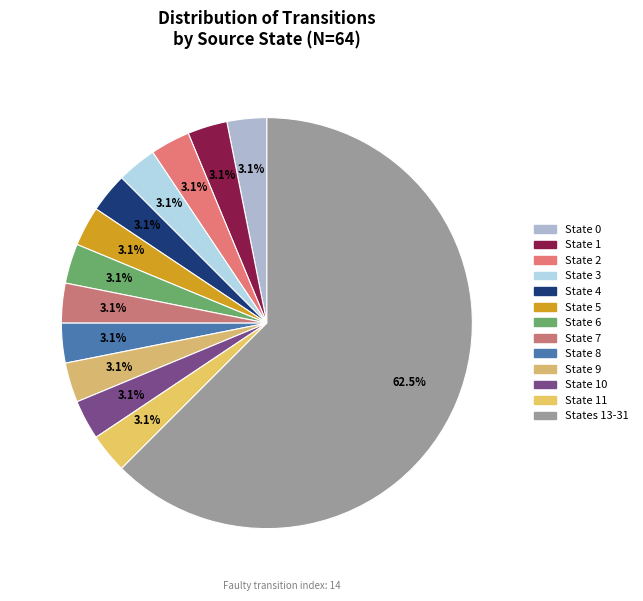

How many slices are in this pie chart?

13